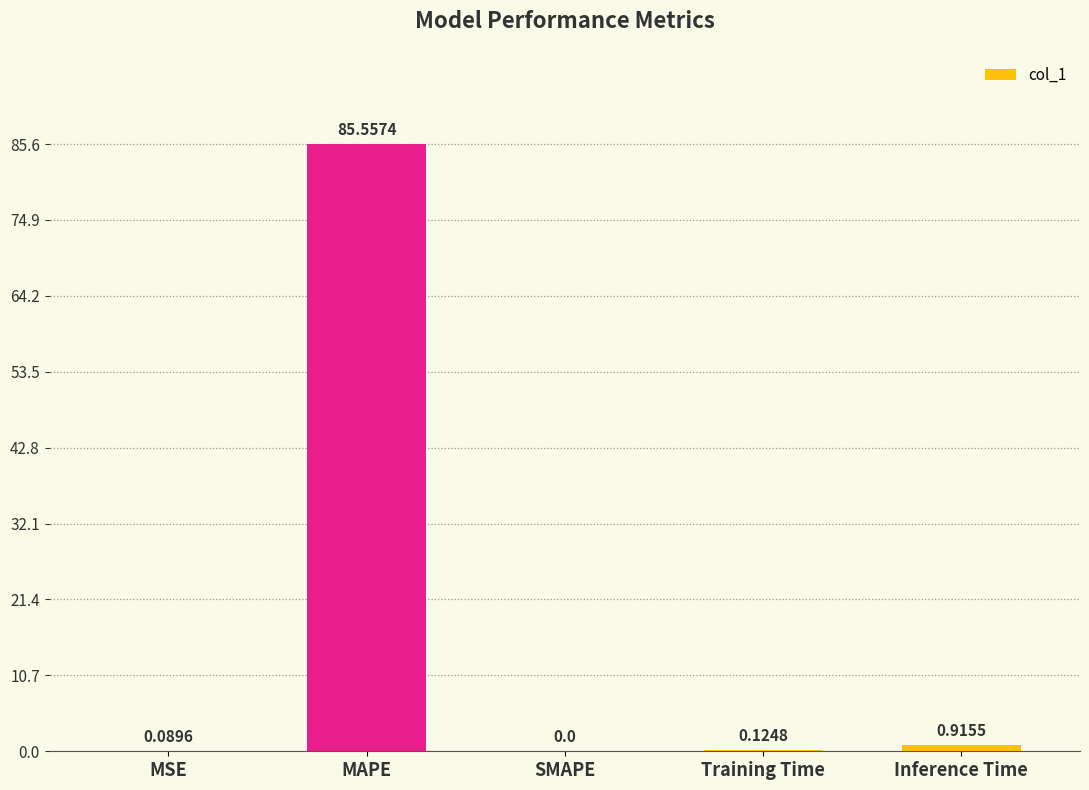

Which has a higher value, Inference Time or MSE?

Inference Time